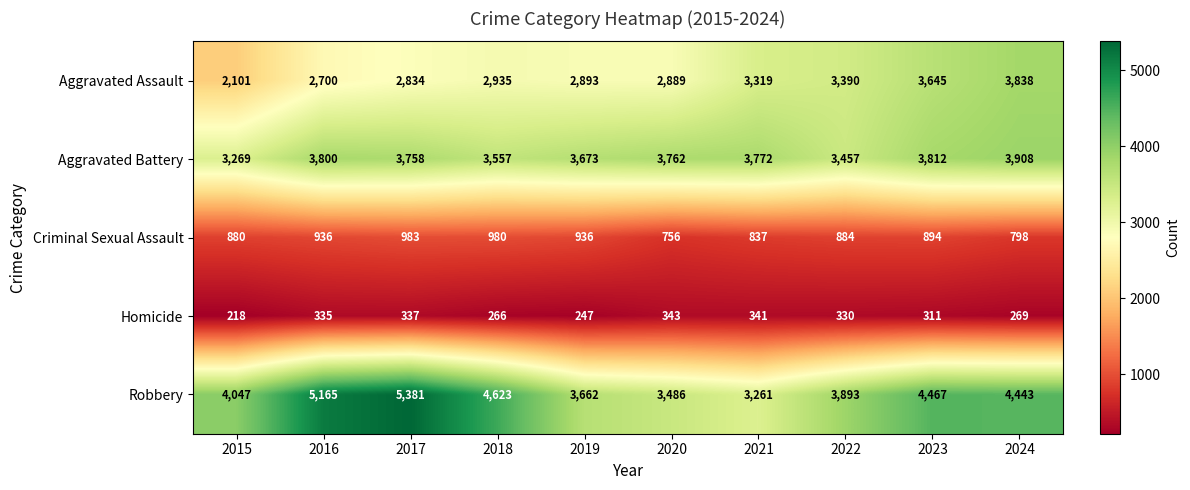

At which category is the sum across all series the highest?

2017